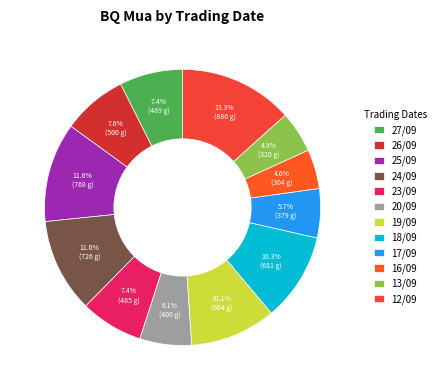

Is there any slice that represents more than half of the pie?

No